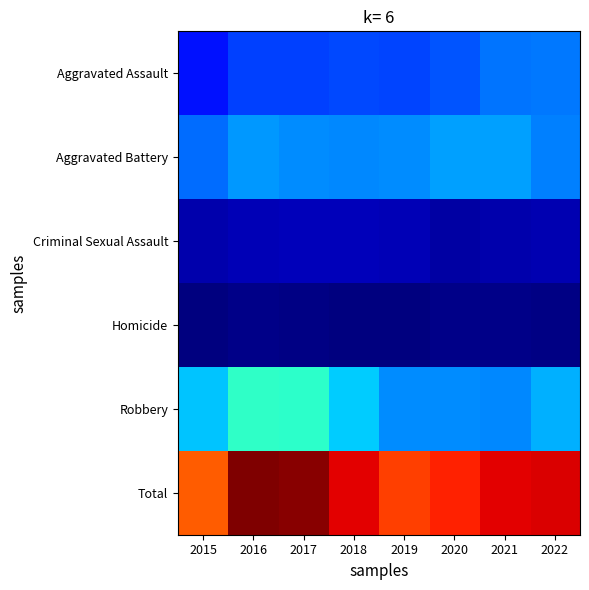

What is the difference between the highest and lowest values at 2017?

26034